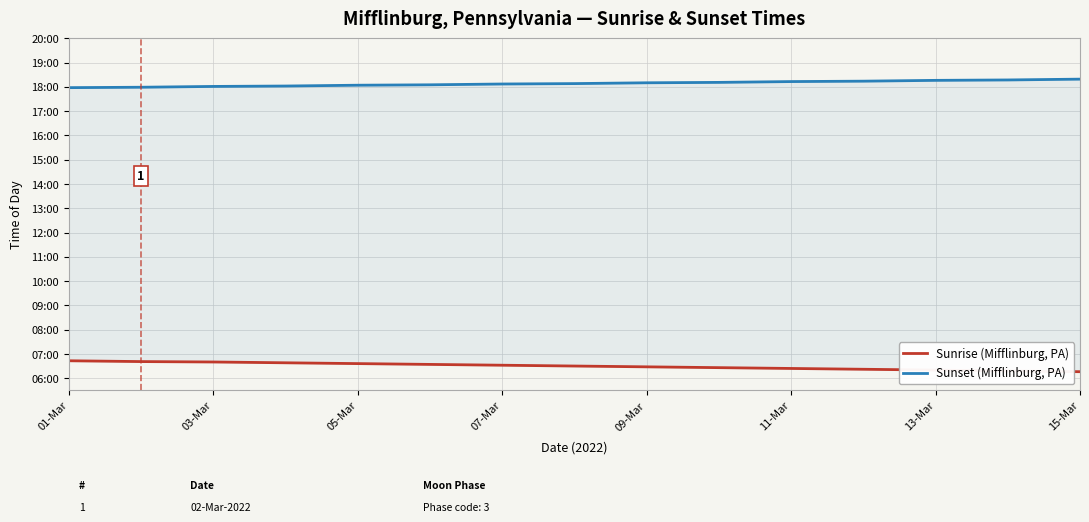

Which series has the largest total across all categories?

Sunset